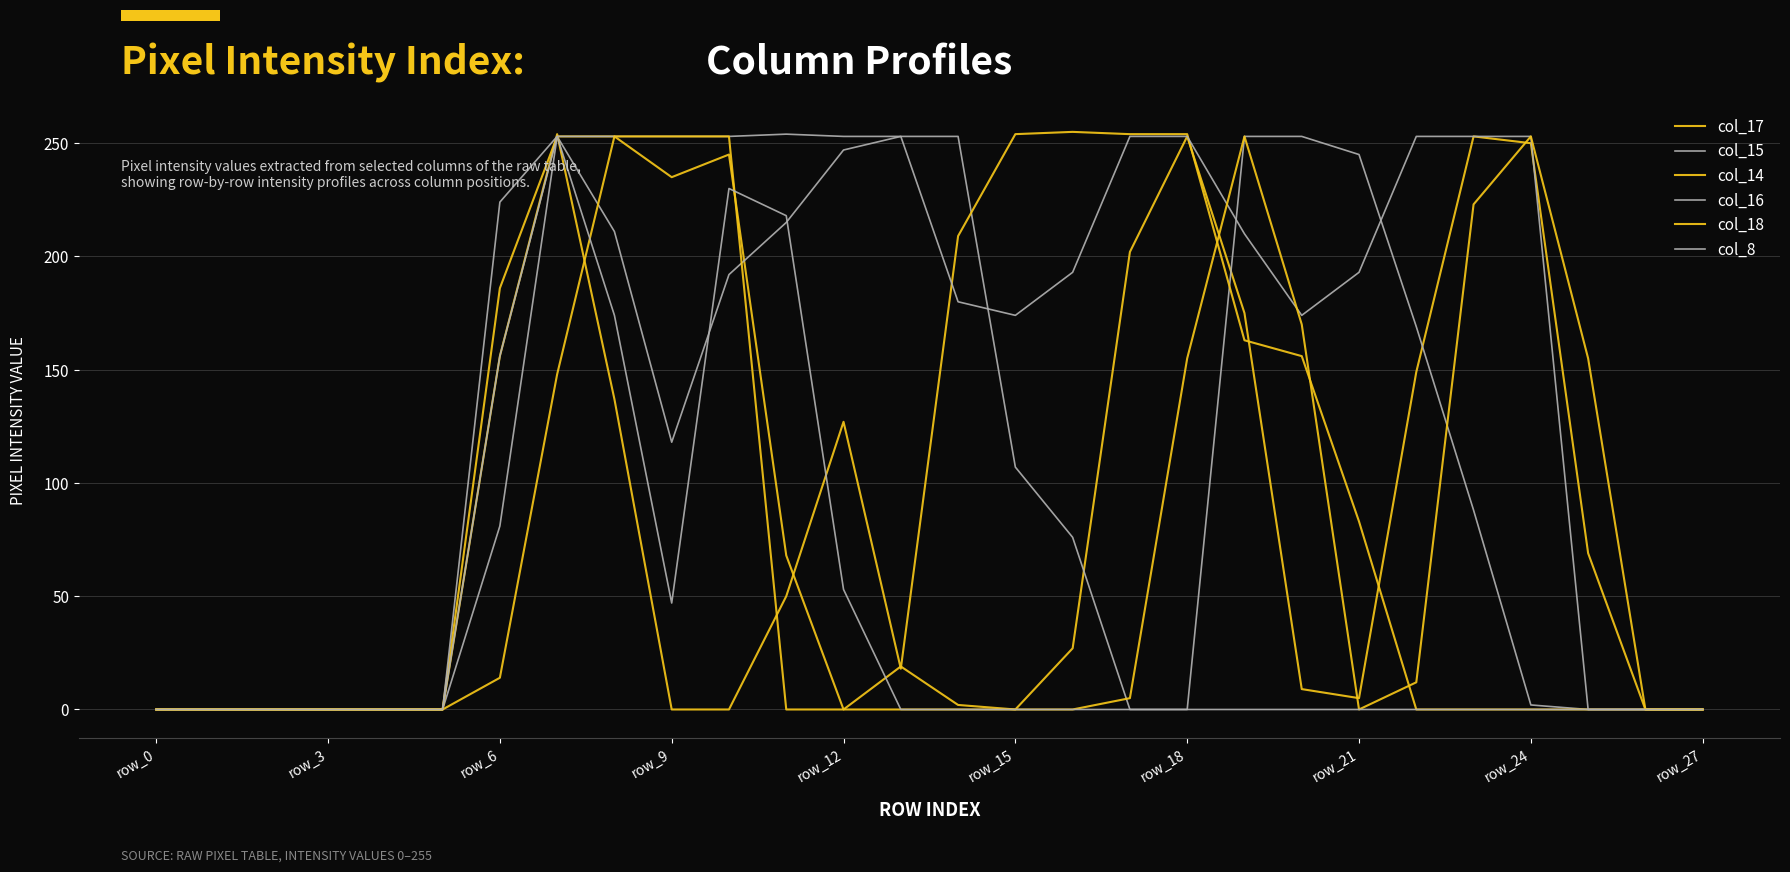

How many lines are shown in the chart?

6